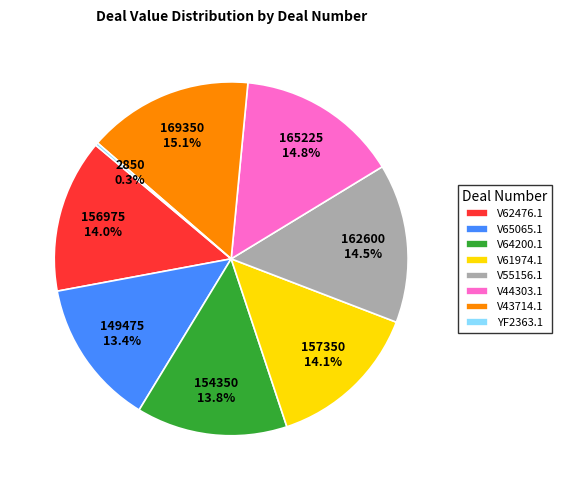

Does V61974.1 represent more than half of the total?

No